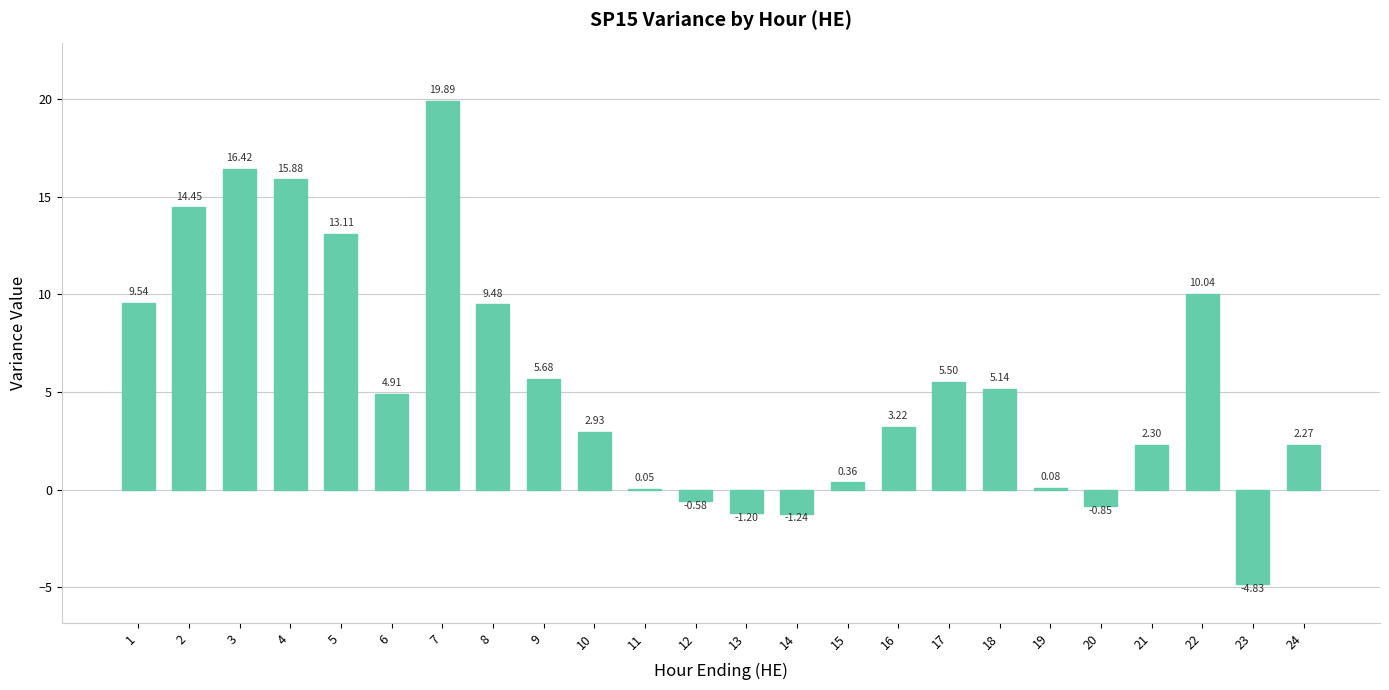

Count the number of categories in the chart.

24